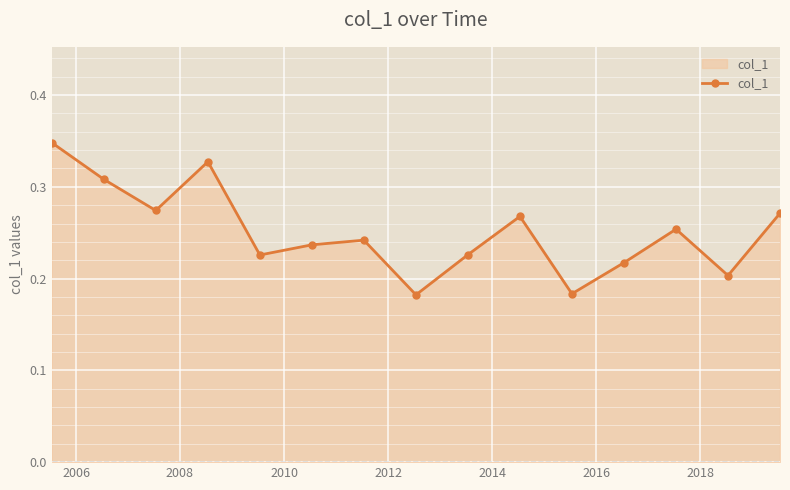

True or false: there are more than 0 points higher than both neighbors.

True